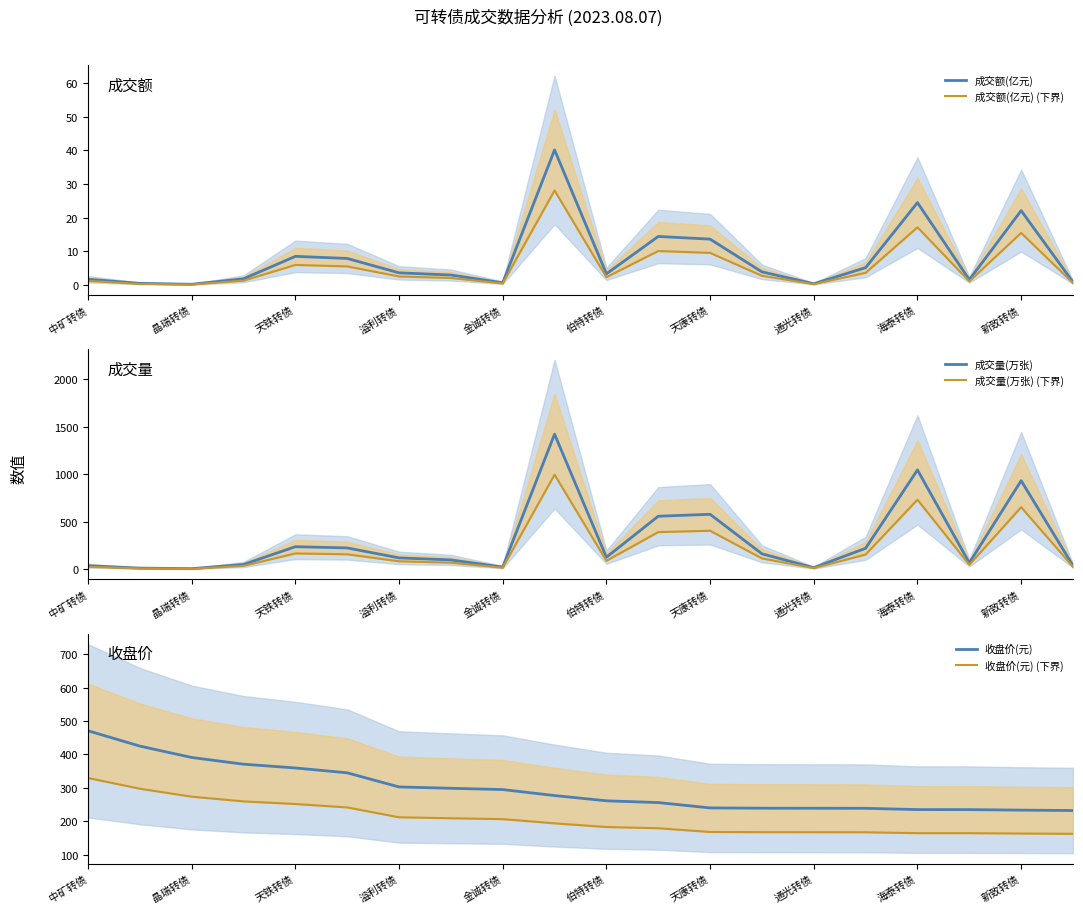

At which label is 成交额(亿元) closest to 20?

新致转债